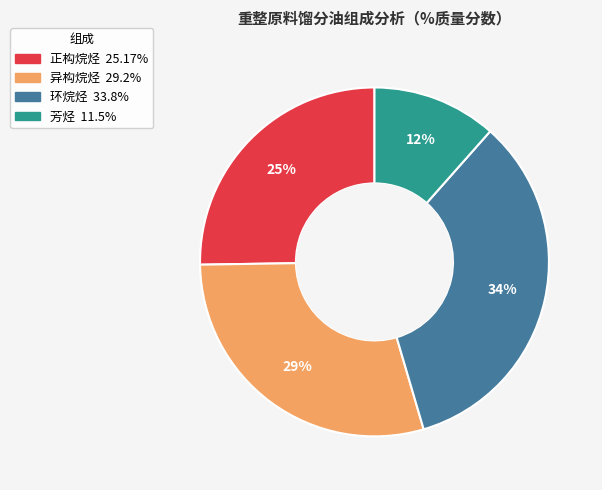

Does any single category account for the majority?

No